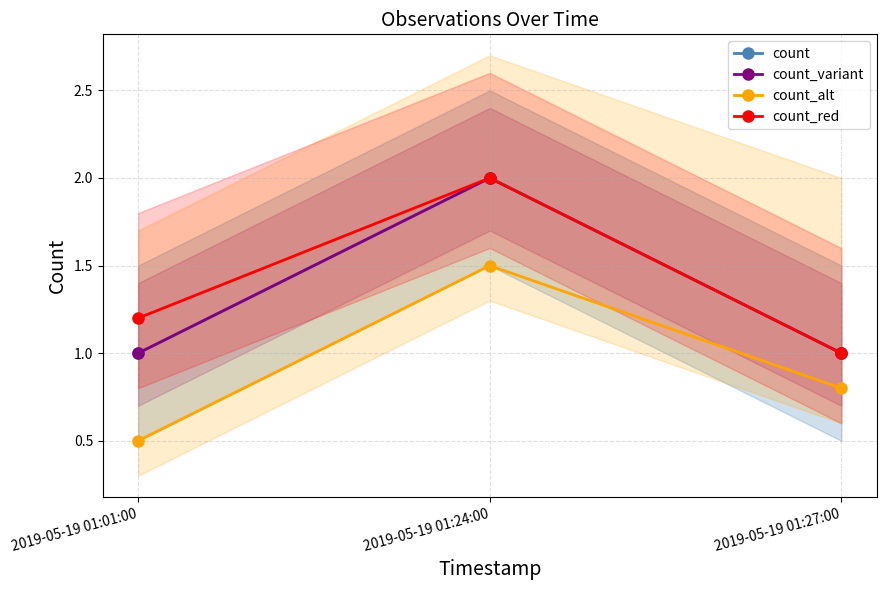

The value of count_red at 2019-05-19 01:01:00 is 0.3. True or false?

False